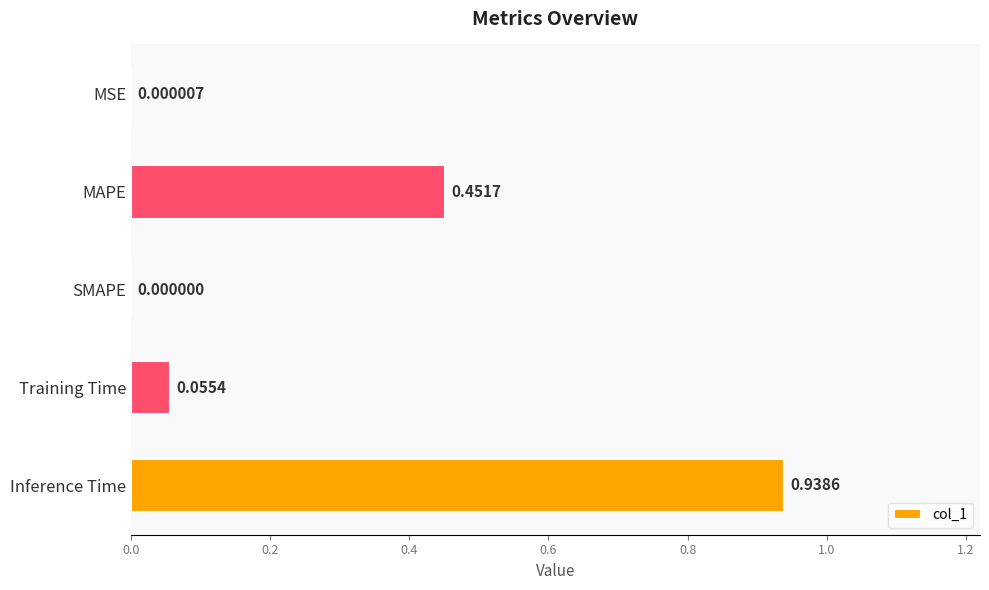

Which has a higher value, MAPE or Inference Time?

Inference Time